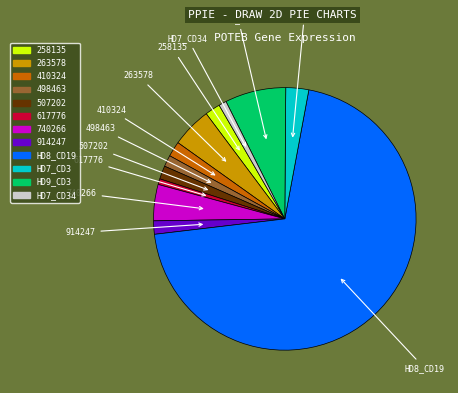

Is there a majority slice in this chart?

Yes